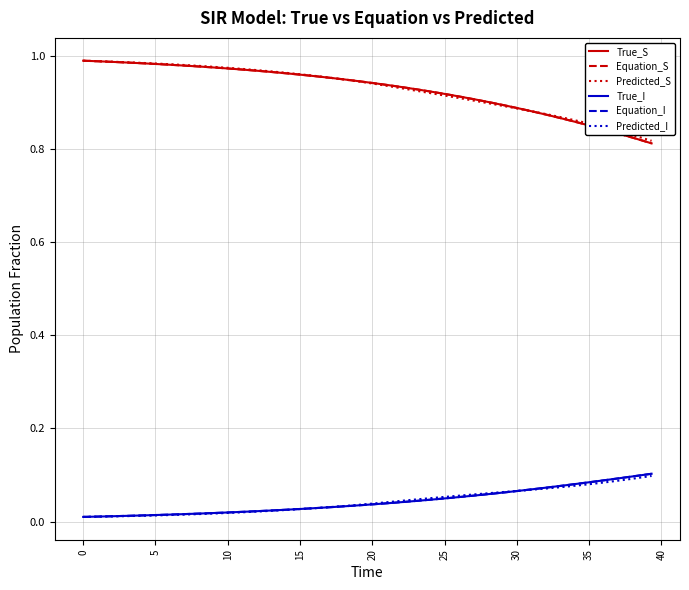

What is the value of the Predicted_I point at the 29th from the left?

0.1